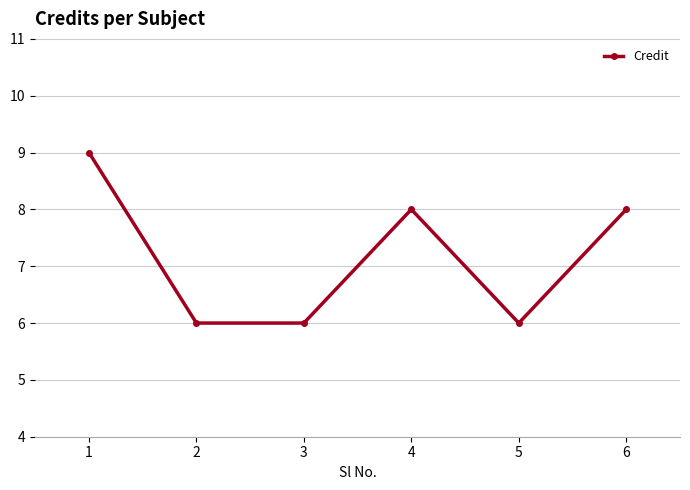

What is the value of the 5th point from the left?

6